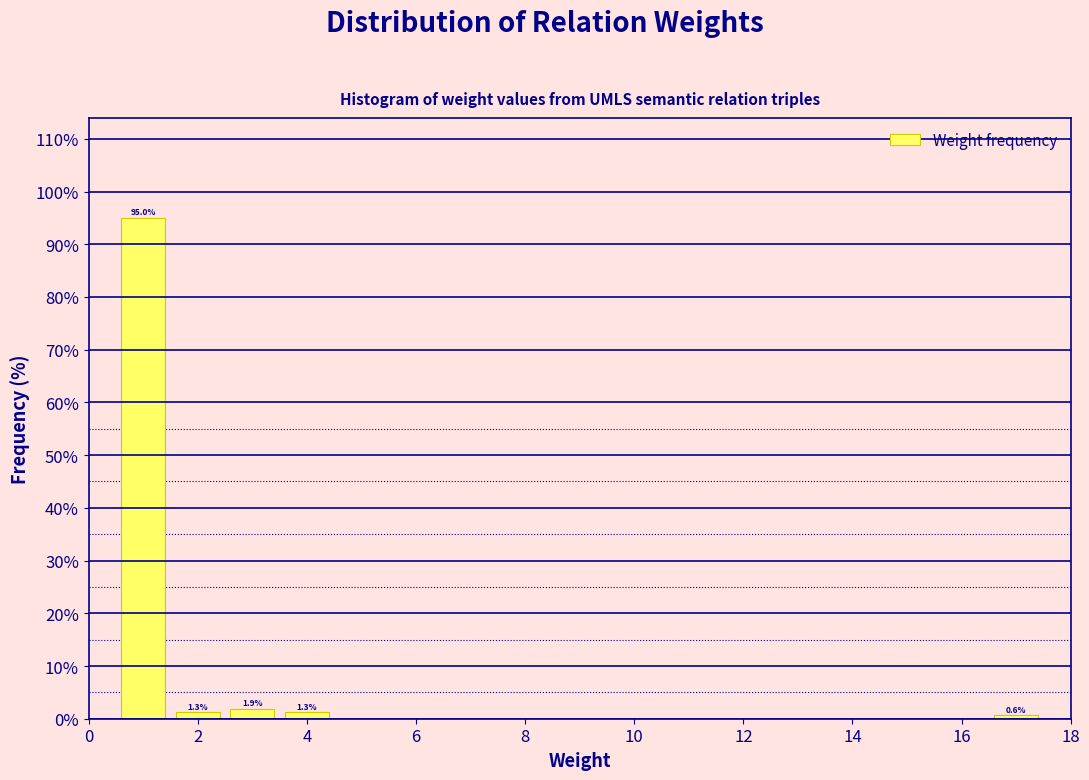

Which range on the x-axis has the tallest bar?

0.5 to 1.5